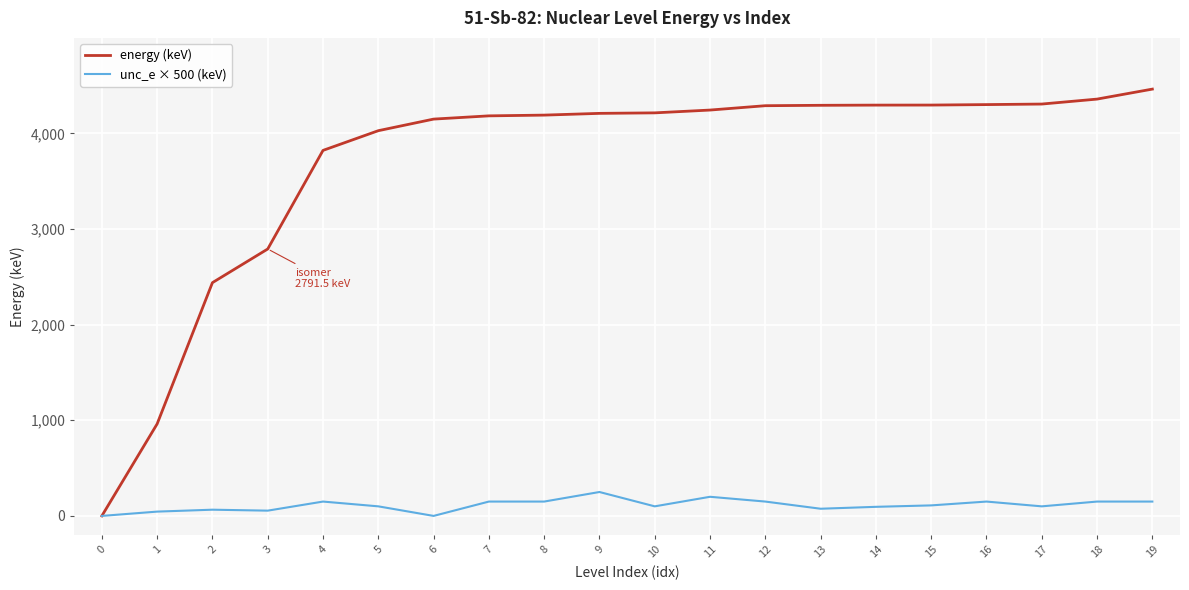

Which series has the widest spread of values?

energy (keV)